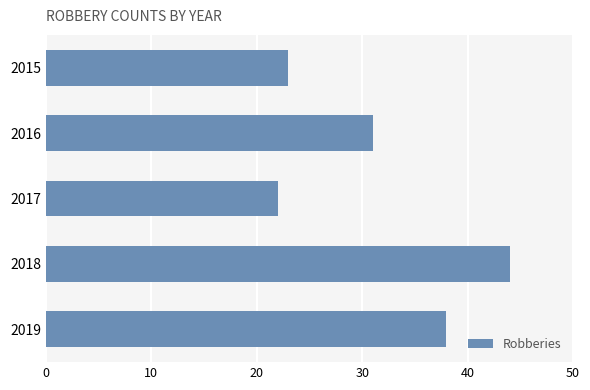

What is the smallest value displayed?

22